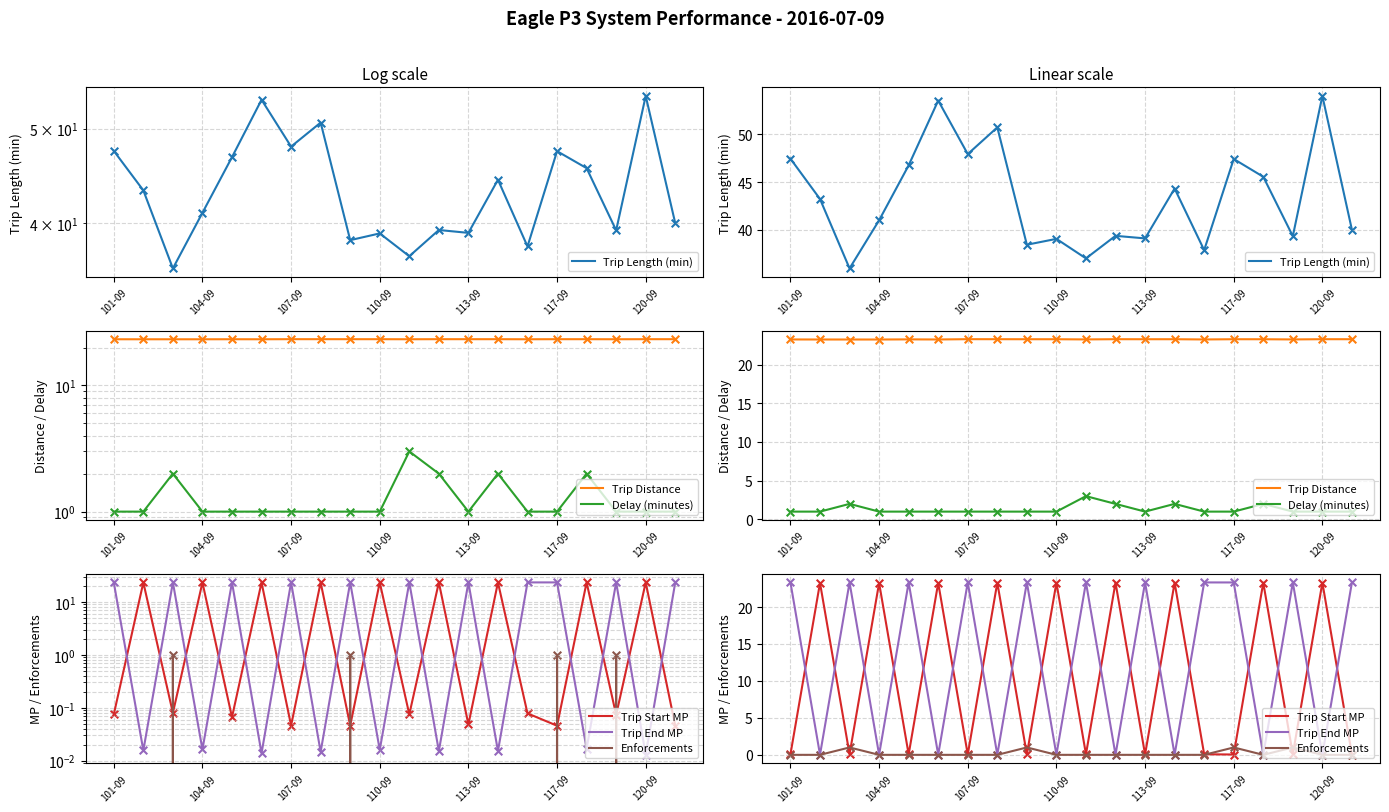

Which series reaches the maximum Y coordinate?

Trip Length (min)